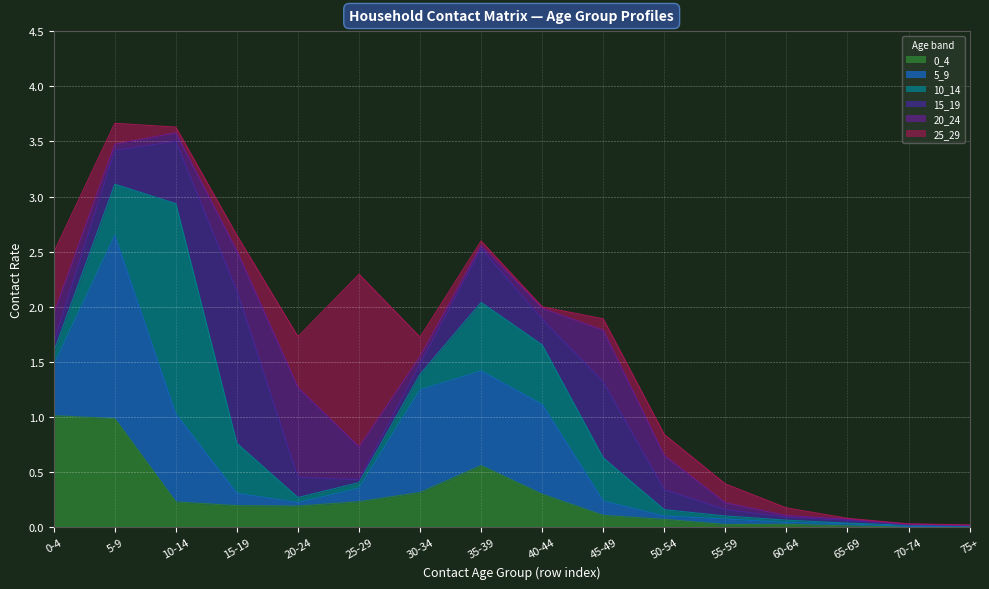

How many series are shown in this chart?

6